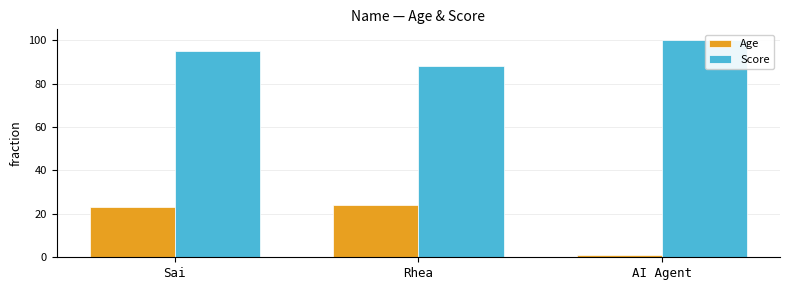

What is the spread (max minus min) of values at Sai?

72